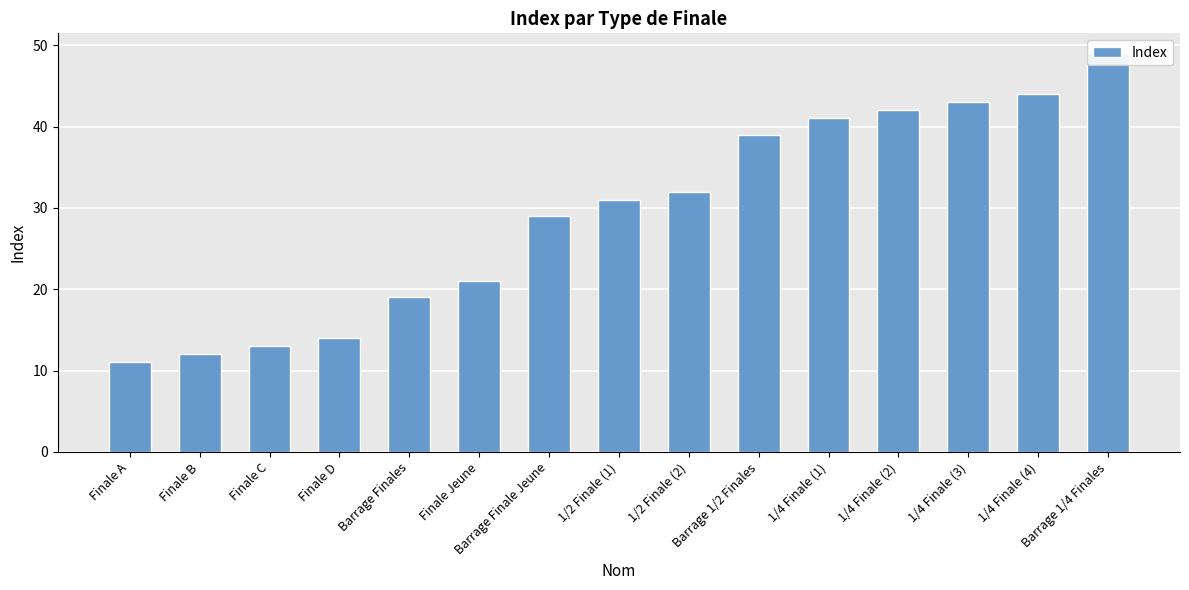

What is the ratio of the value at 1/4 Finale (1) to the value at 1/4 Finale (3)?

1.0